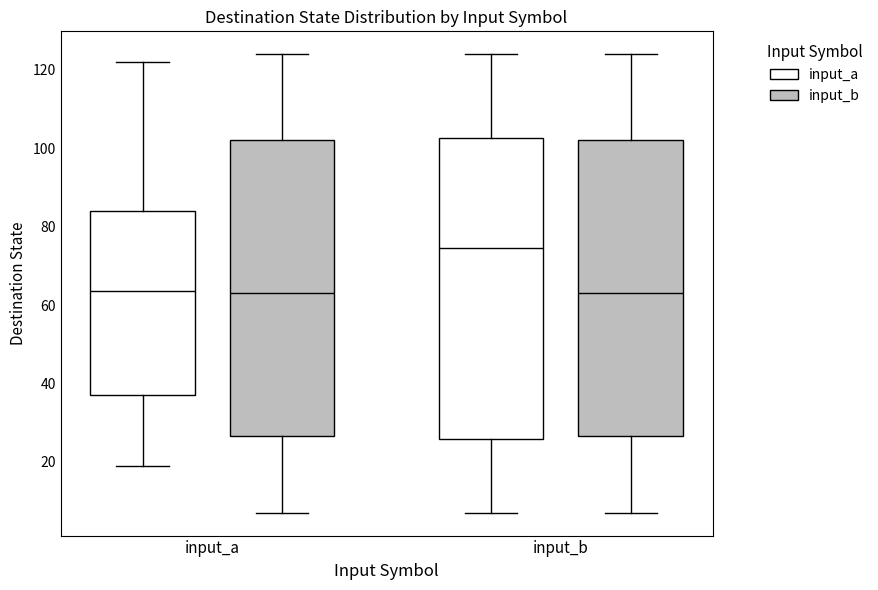

Reading left to right, read every box against the y-axis: the position of its median line, the range the box covers, and the ends of its whiskers. The values are not printed on the chart, so give them approximately, as read against the axis.

input_a (input_a): median 64, box 38 to 84, whiskers 20 to 122
input_a (input_b): median 64, box 26 to 102, whiskers 8 to 124
input_b (input_a): median 74, box 26 to 102, whiskers 8 to 124
input_b (input_b): median 64, box 26 to 102, whiskers 8 to 124